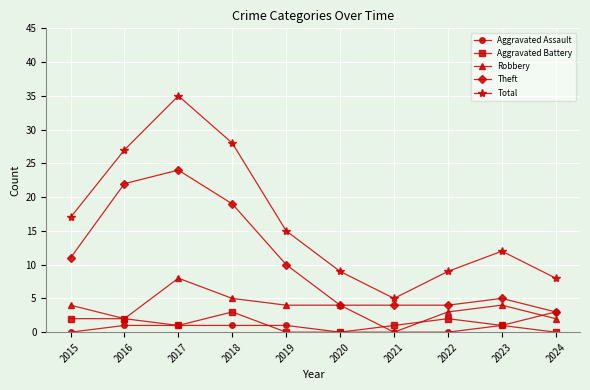

What is the greatest value displayed?

35